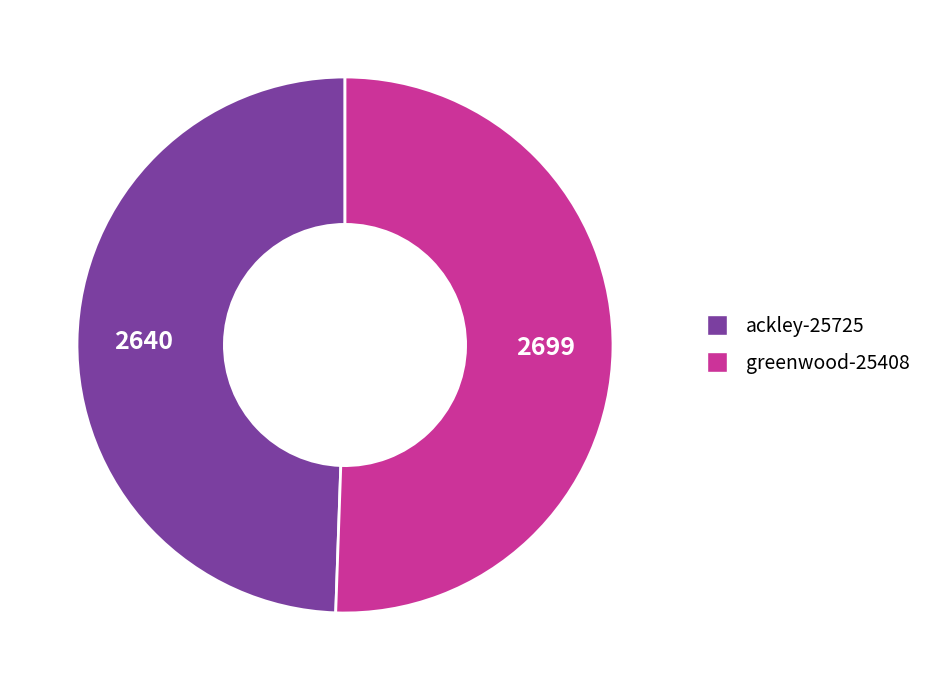

Rank the categories by value from highest to lowest.

greenwood-25408, ackley-25725